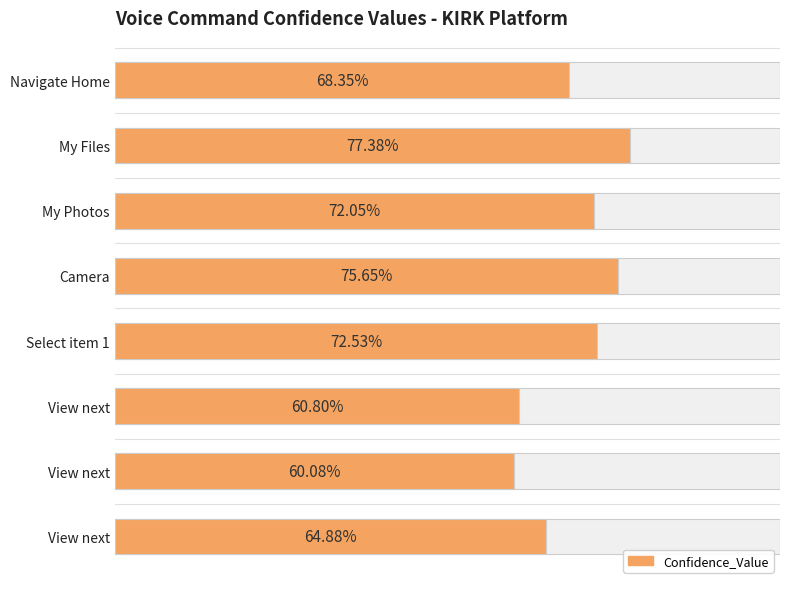

List the labels in order of value, largest first.

My Files, Camera, Select item 1, My Photos, Navigate Home, View next, View next, View next